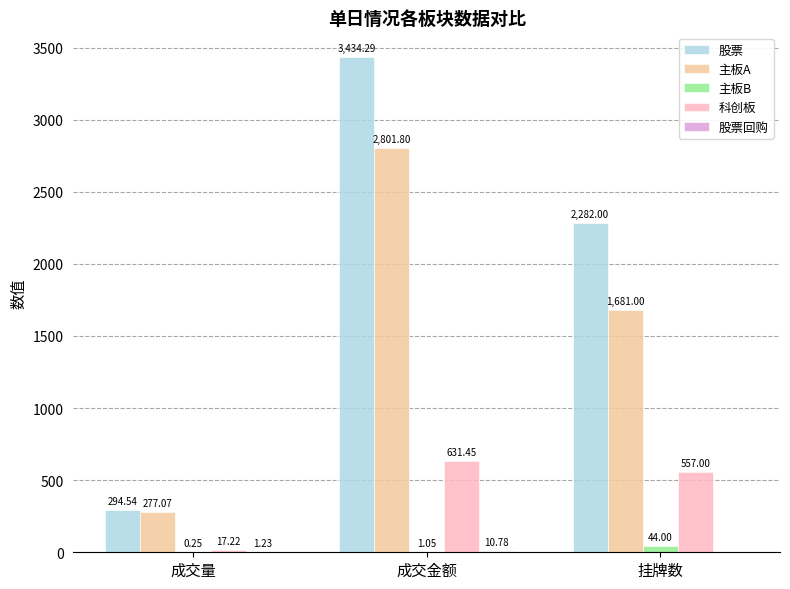

Which category has the highest value across all series?

成交金额